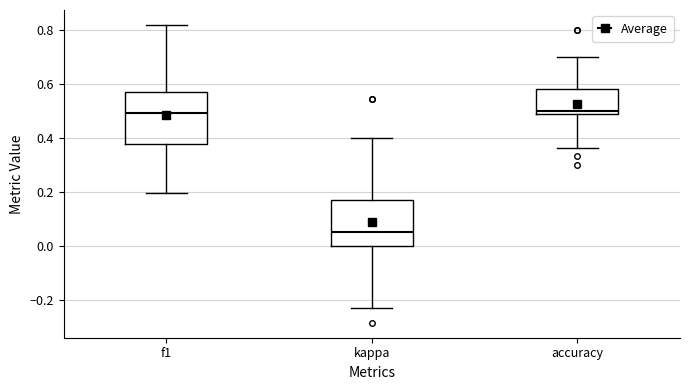

Which box has the lowest median line?

kappa